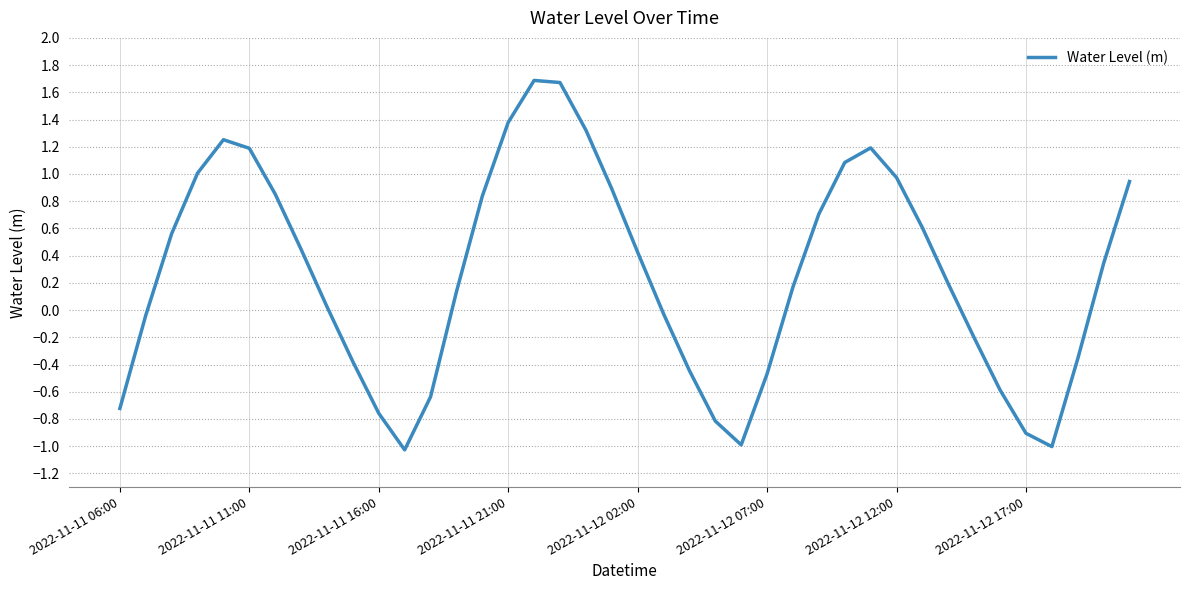

How many distinct data groups are displayed?

1